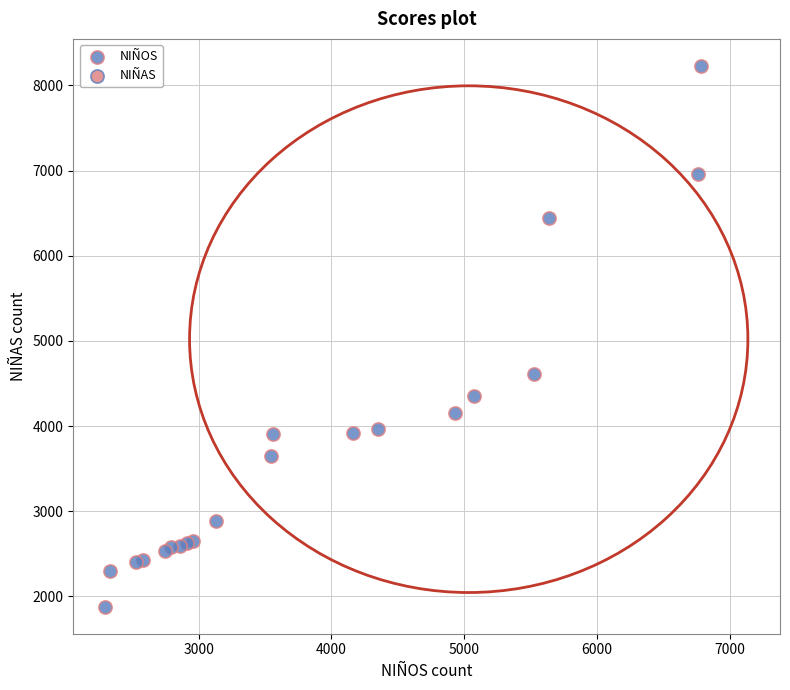

What Y value in the scatter plot is closest to 5054?

4617